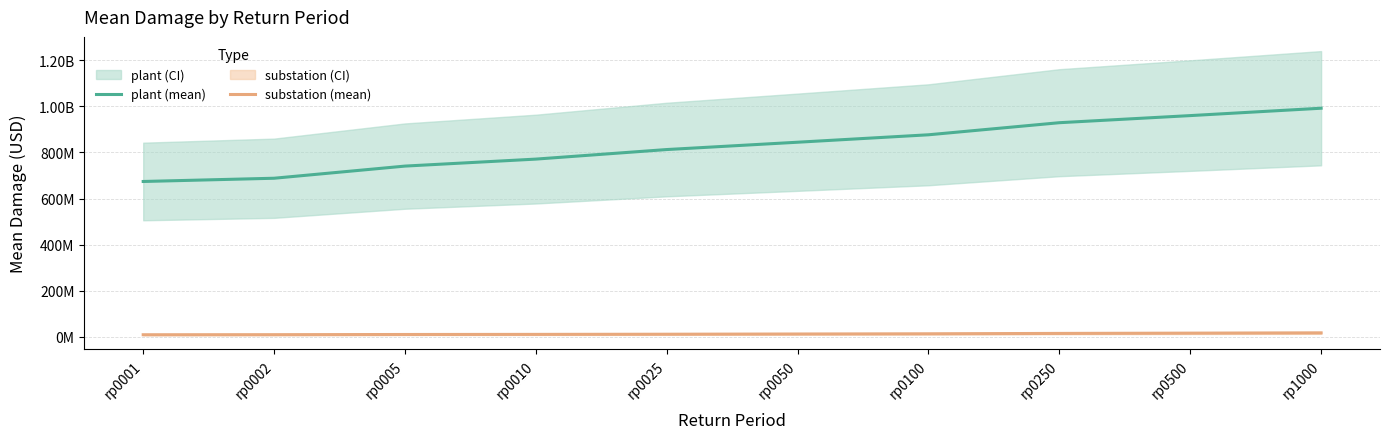

Count the number of categories in the chart.

10